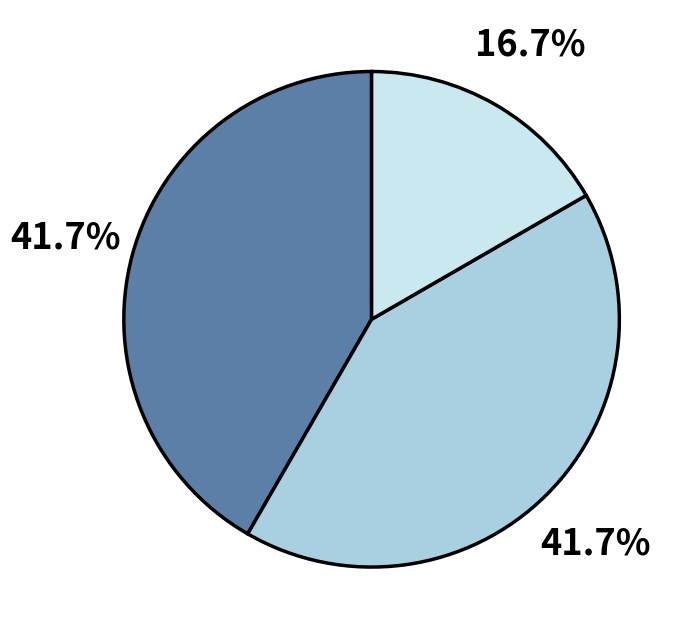

Is there a majority slice in this chart?

No